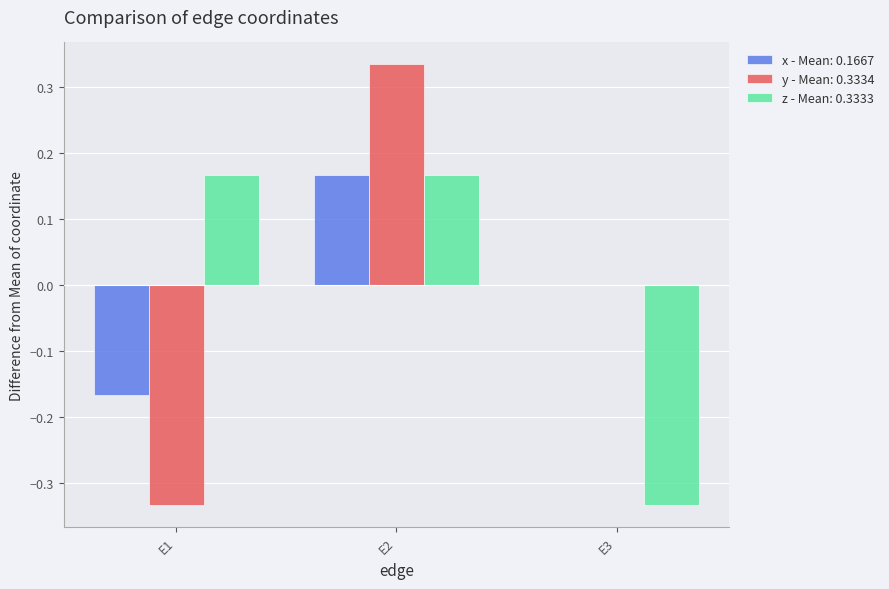

Count the number of categories in the chart.

3